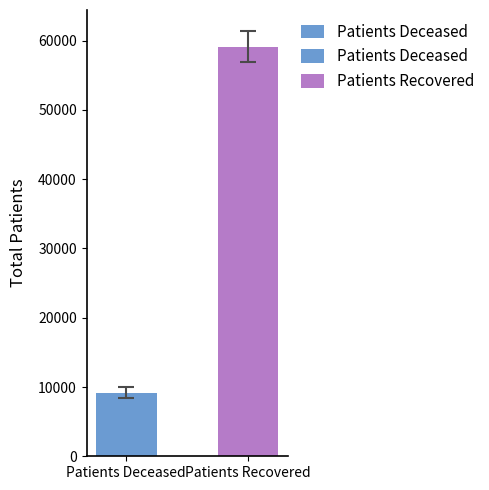

What is the greatest value displayed?

59145